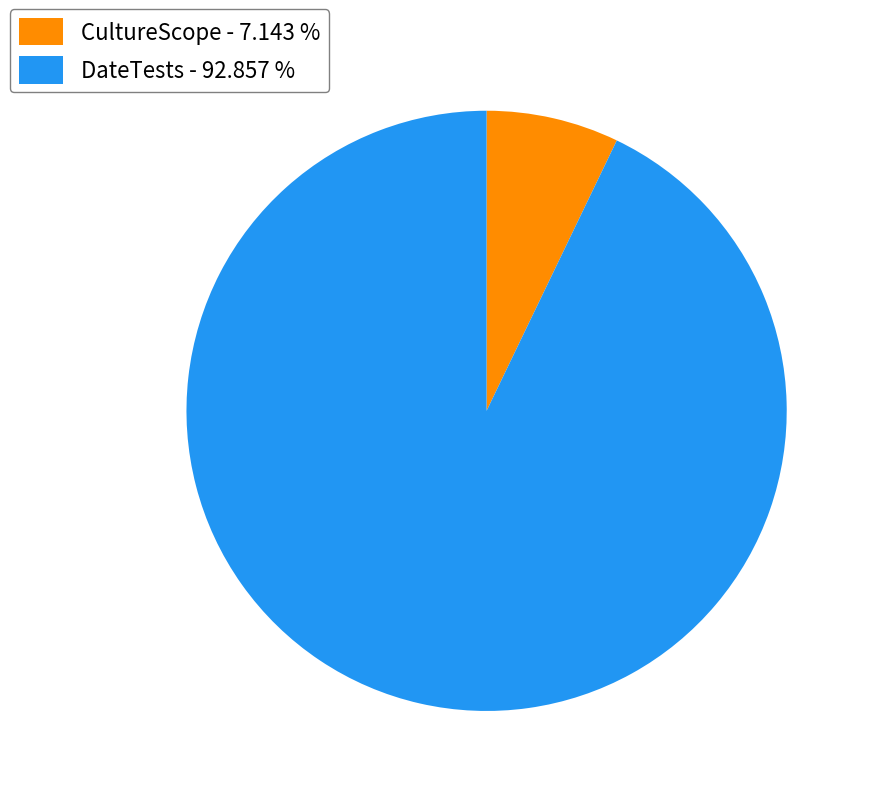

Approximately how many times larger is the value at DateTests - 92.857 % compared to CultureScope - 7.143 %?

13.0